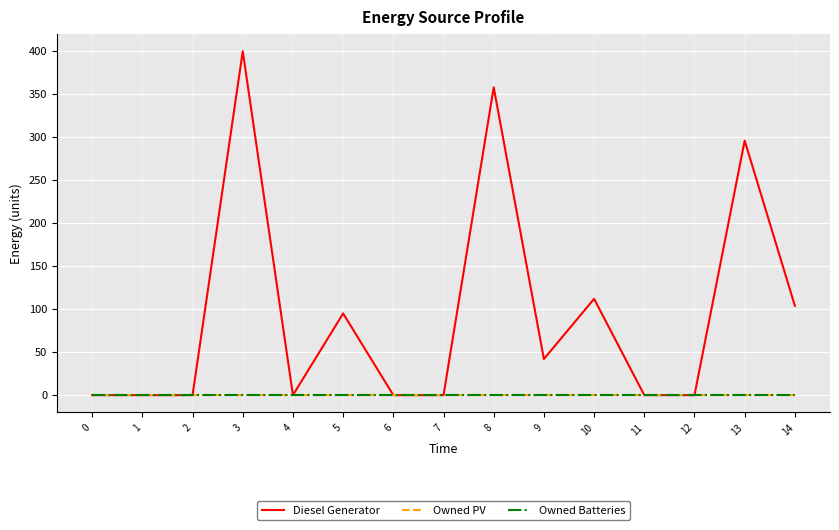

Does the chart have visible grid lines?

Yes